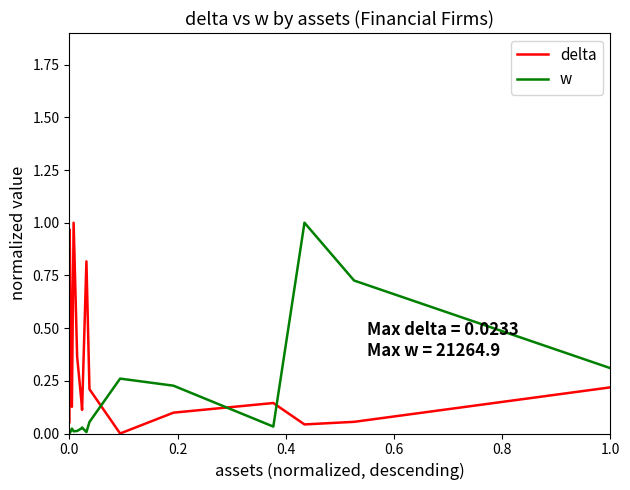

Rank the series at 0.0 from lowest to highest value.

w, delta